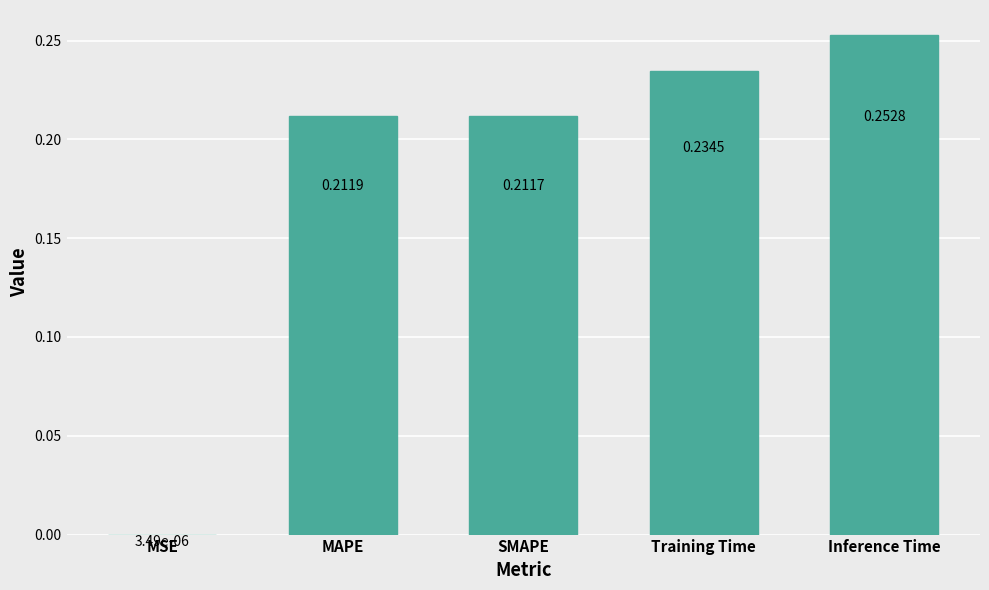

The value at Training Time is 0.4. True or false?

False